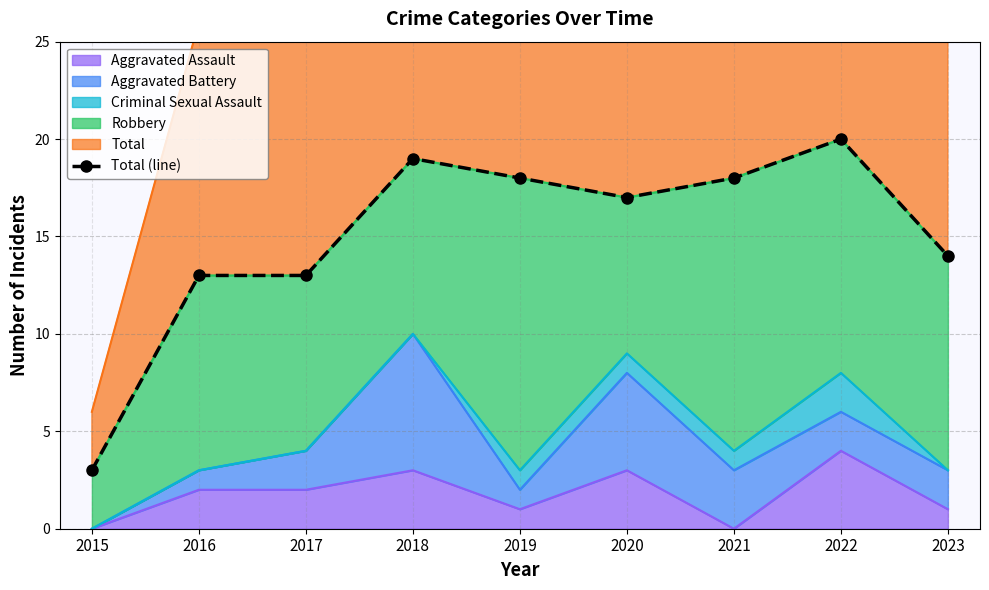

Reading left to right, transcribe all the data shown in this chart.

3	13	13	19	18	17	18	20	14